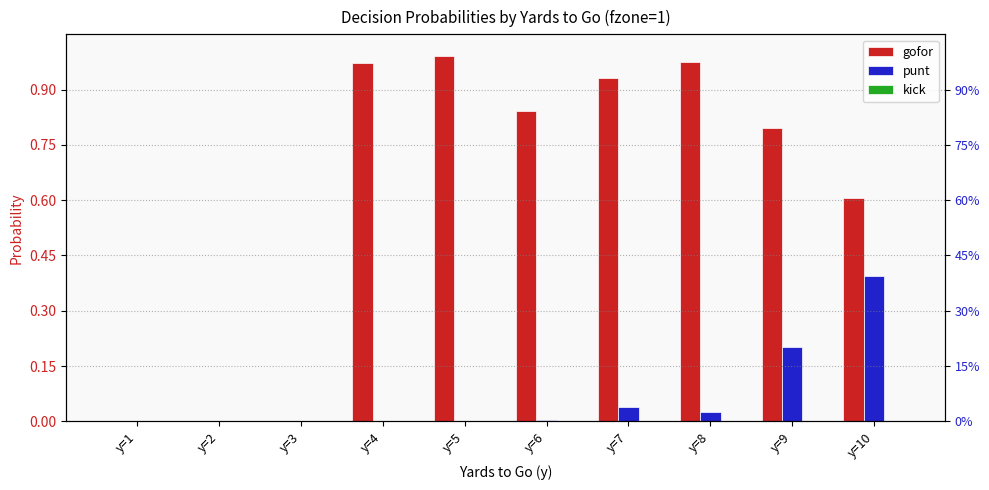

Between y=4 and y=9, which series saw the biggest shift?

punt